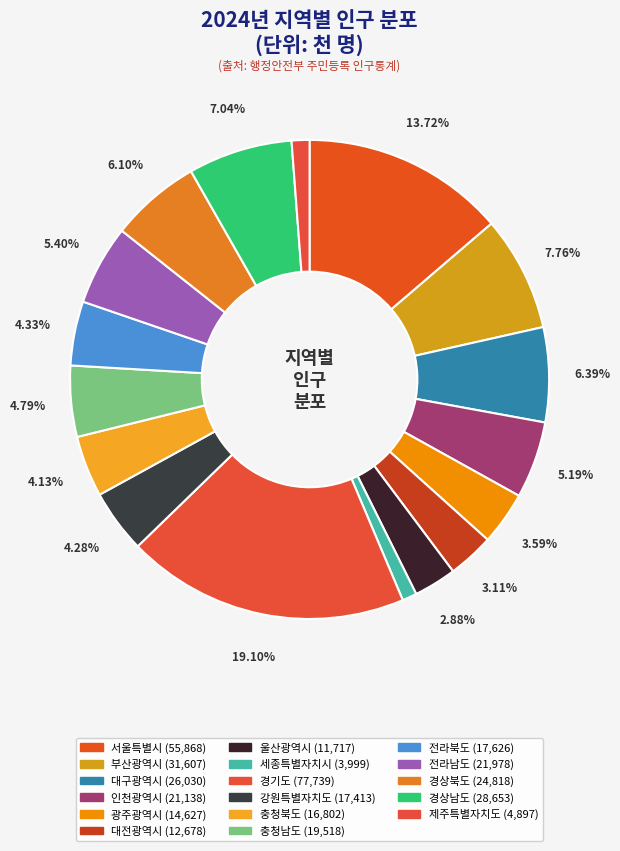

Count the number of slices in the pie.

17